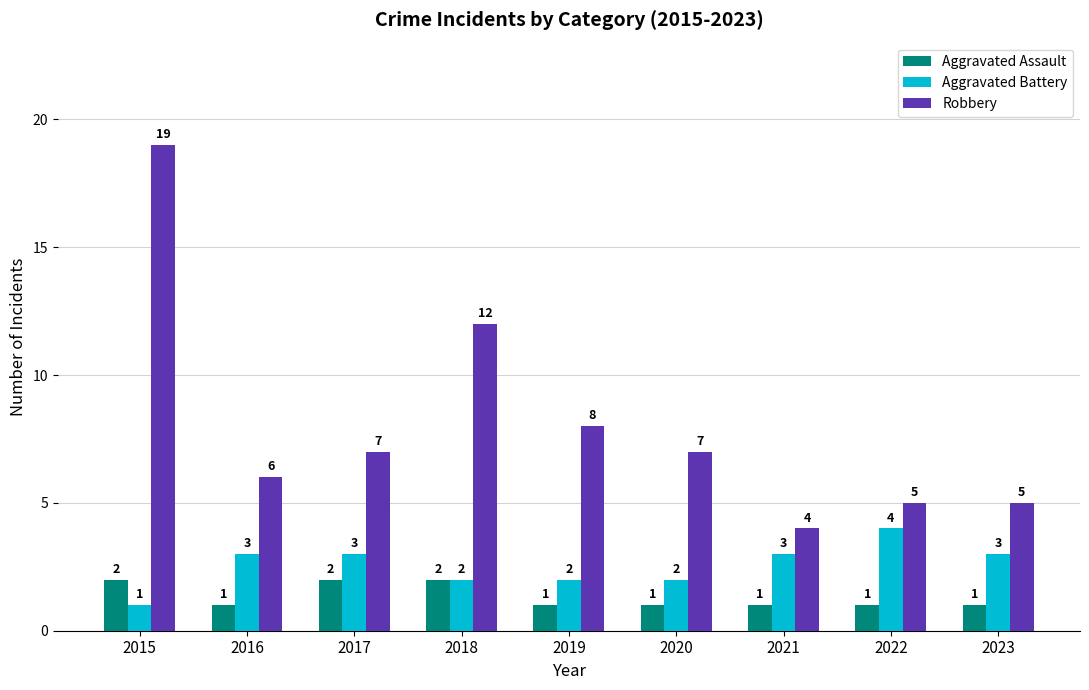

What is the spread (max minus min) of values at 2021?

3